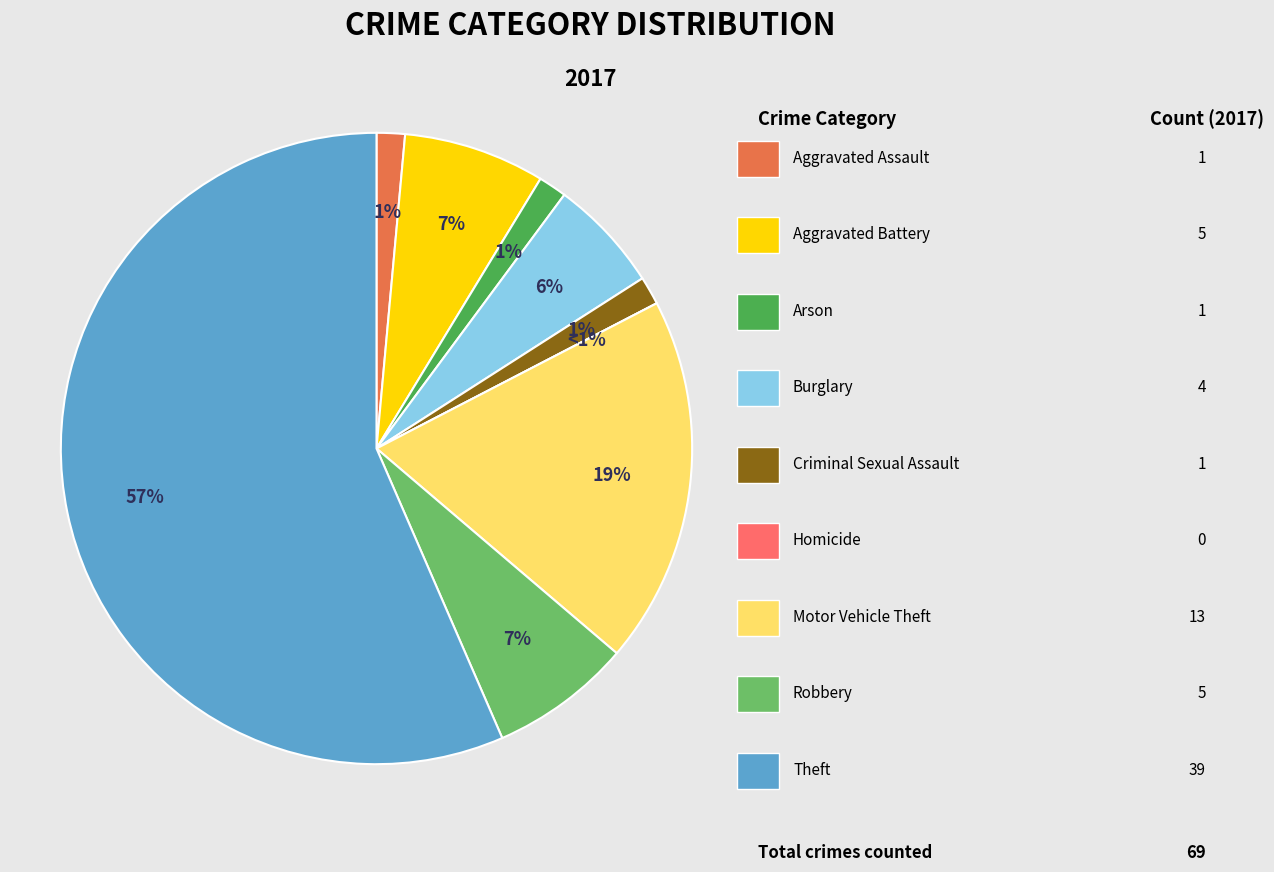

To the nearest percent, what is the average slice percentage?

11%